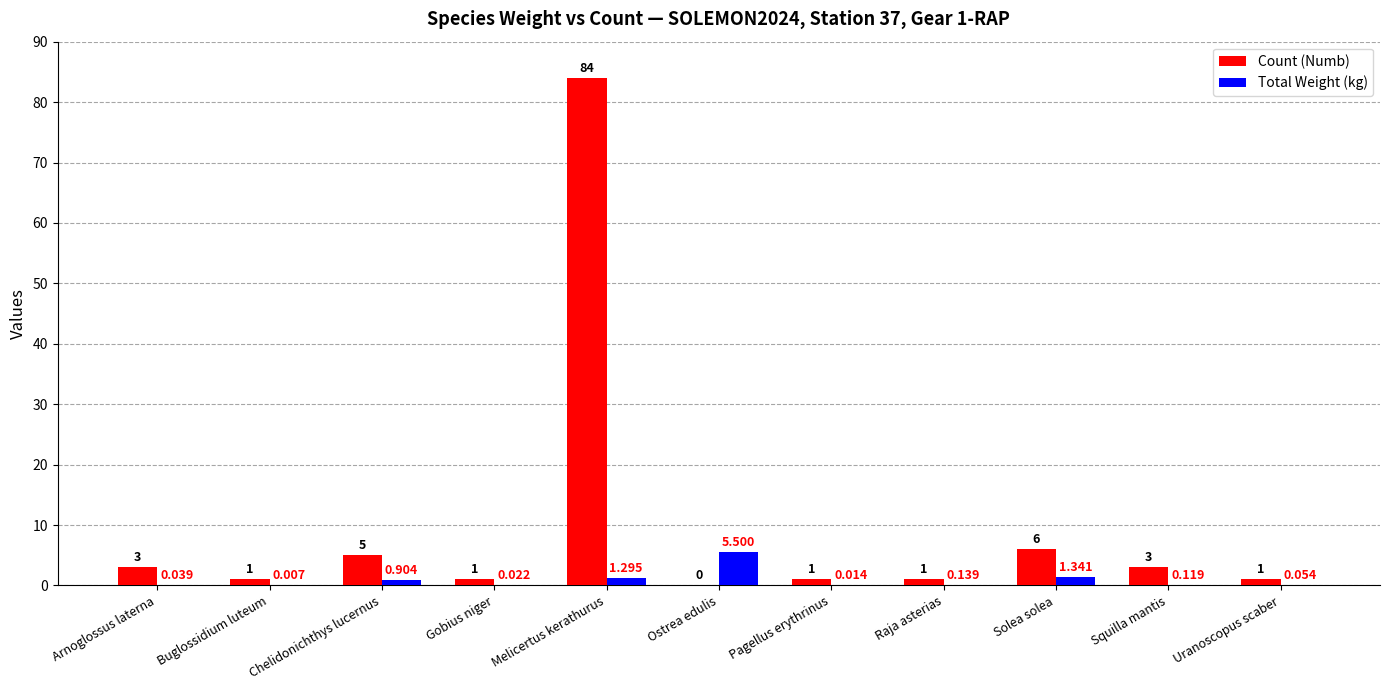

What is the greatest value displayed?

84.0